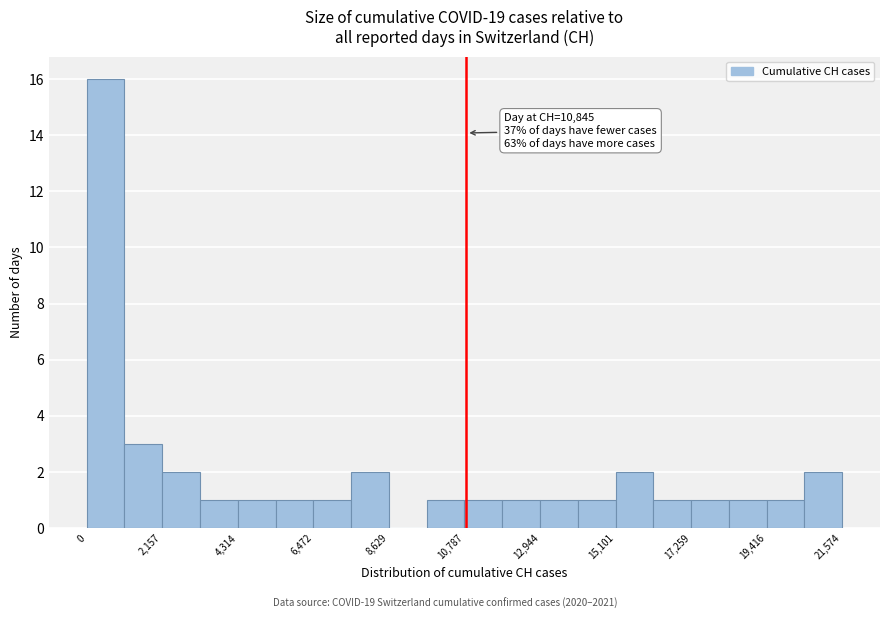

Read against the x-axis, roughly where is the centre of the tallest bar?

500